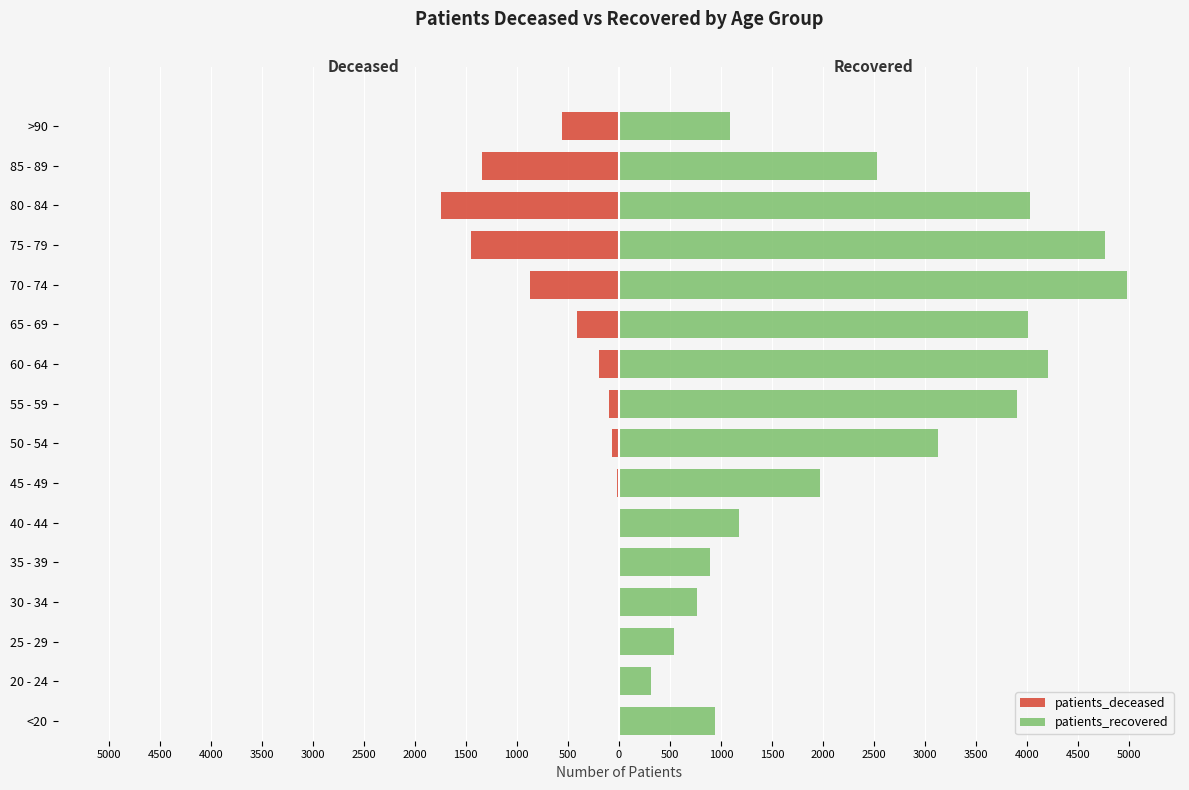

What are all the series names shown in the legend?

patients_deceased, patients_recovered